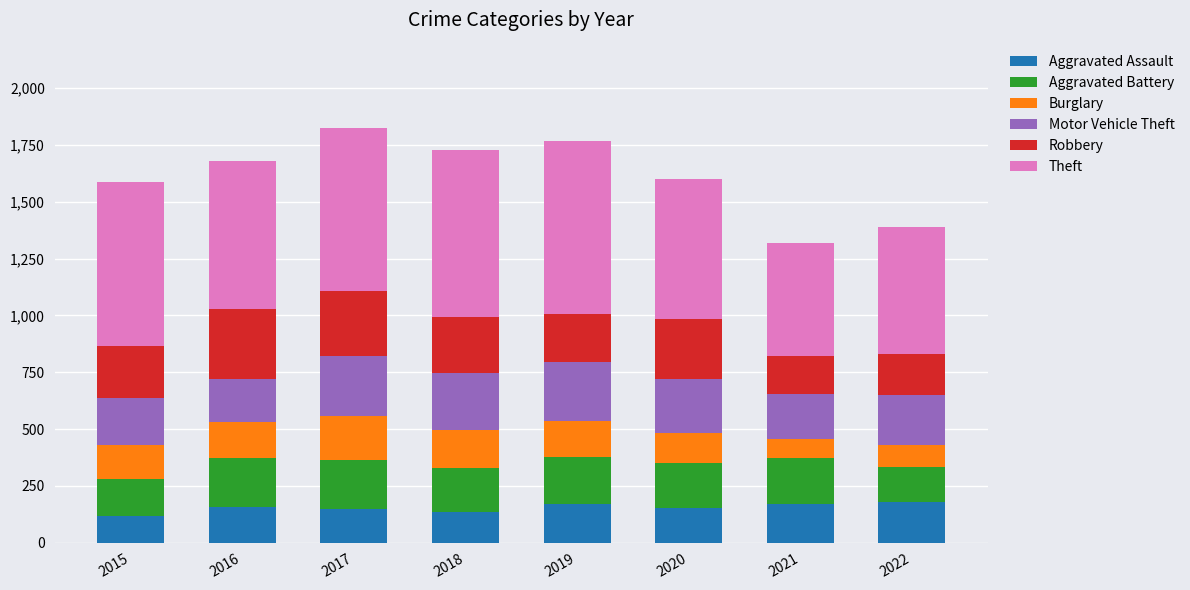

The value of Aggravated Assault at 2020 is 154. True or false?

True